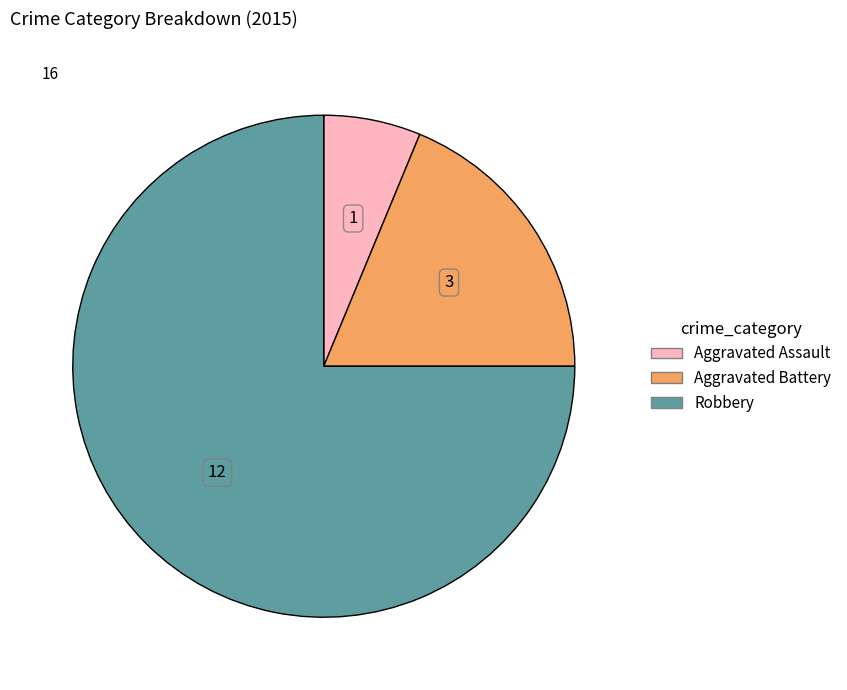

Which has a higher value, Aggravated Battery or Aggravated Assault?

Aggravated Battery